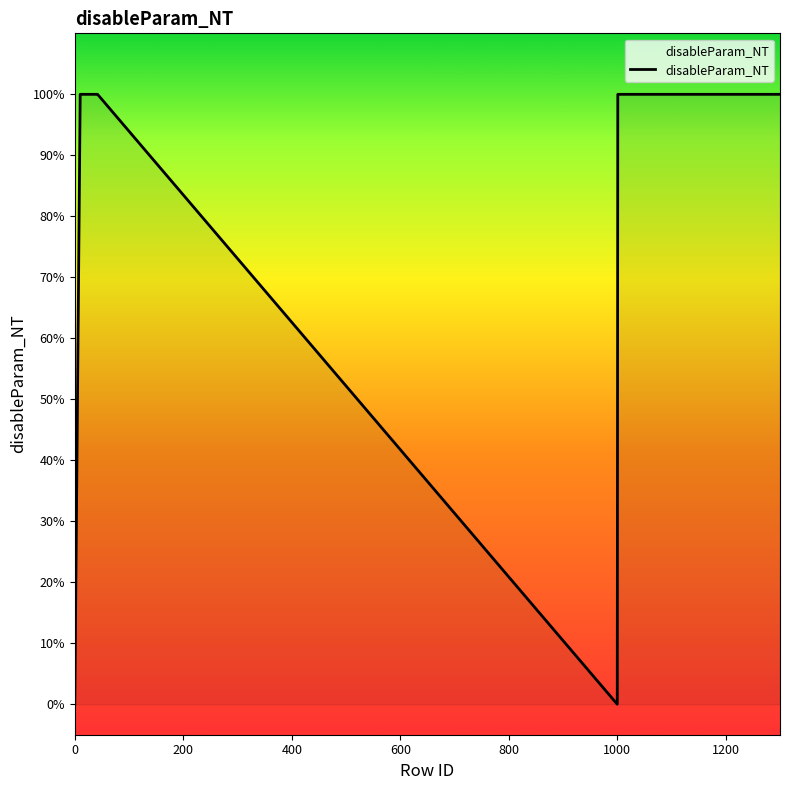

Does the chart display data point markers on the line(s)?

No